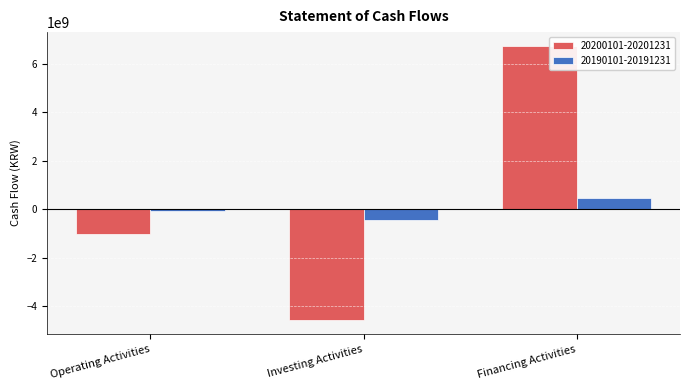

Where is 20200101-20201231 nearest to the value 1079741312?

Operating Activities